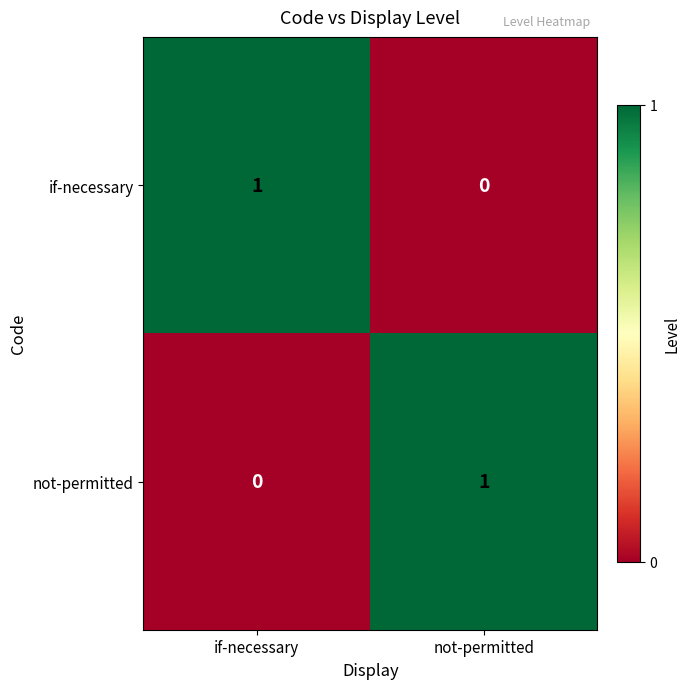

Which category has the highest value in the if-necessary series?

if-necessary